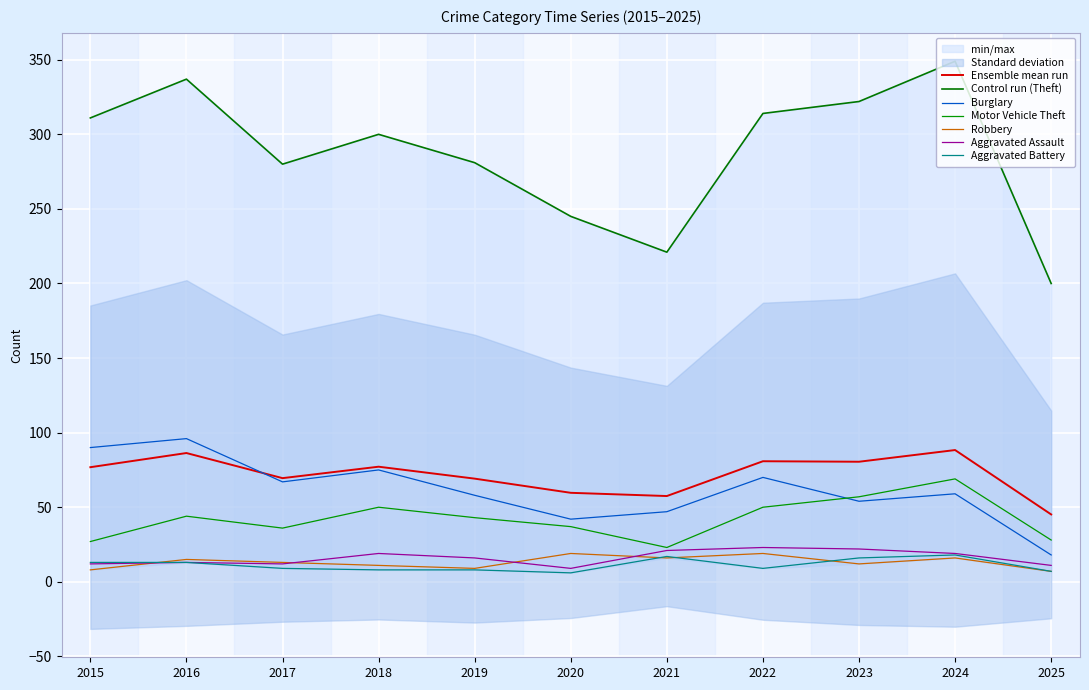

What is the sum of all Burglary values?

676.0